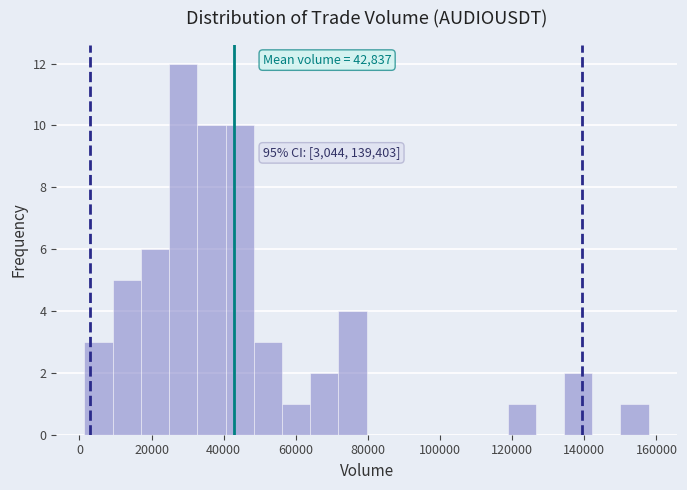

Read against the x-axis, roughly where is the centre of the tallest bar?

28000